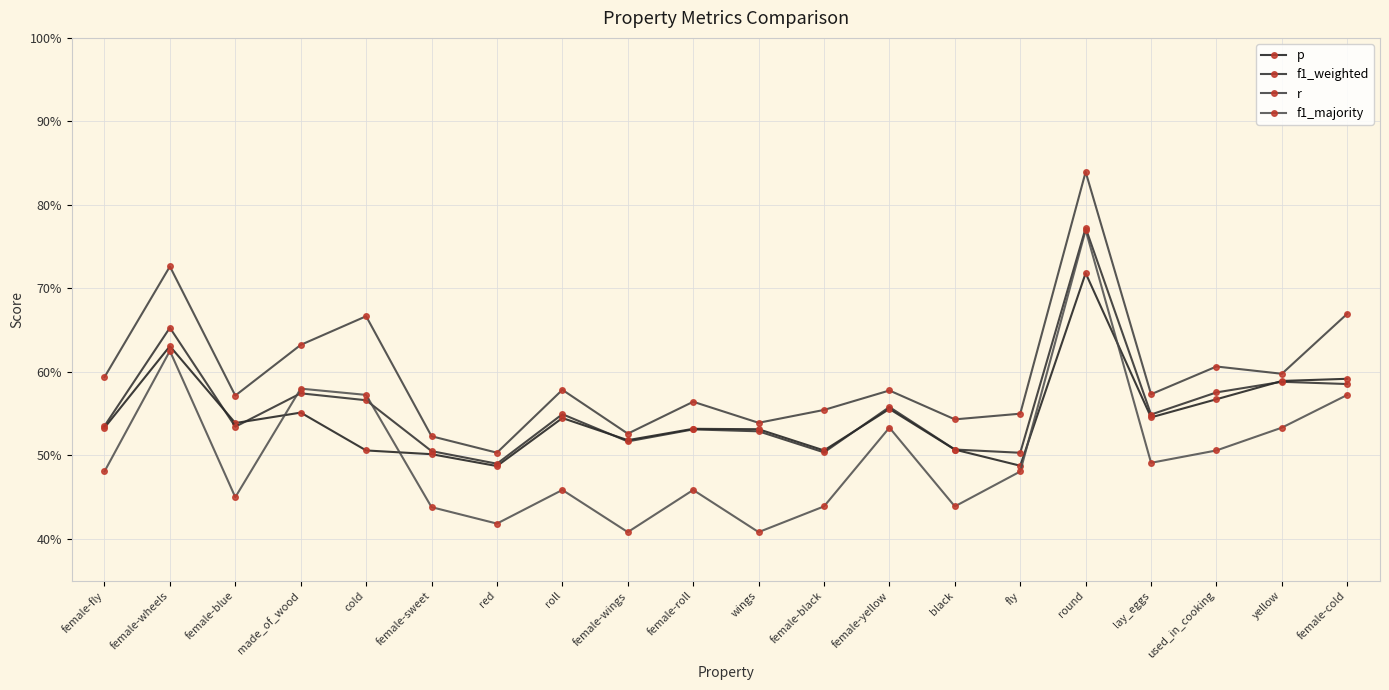

What is the total value across all series at used_in_cooking?

2.3